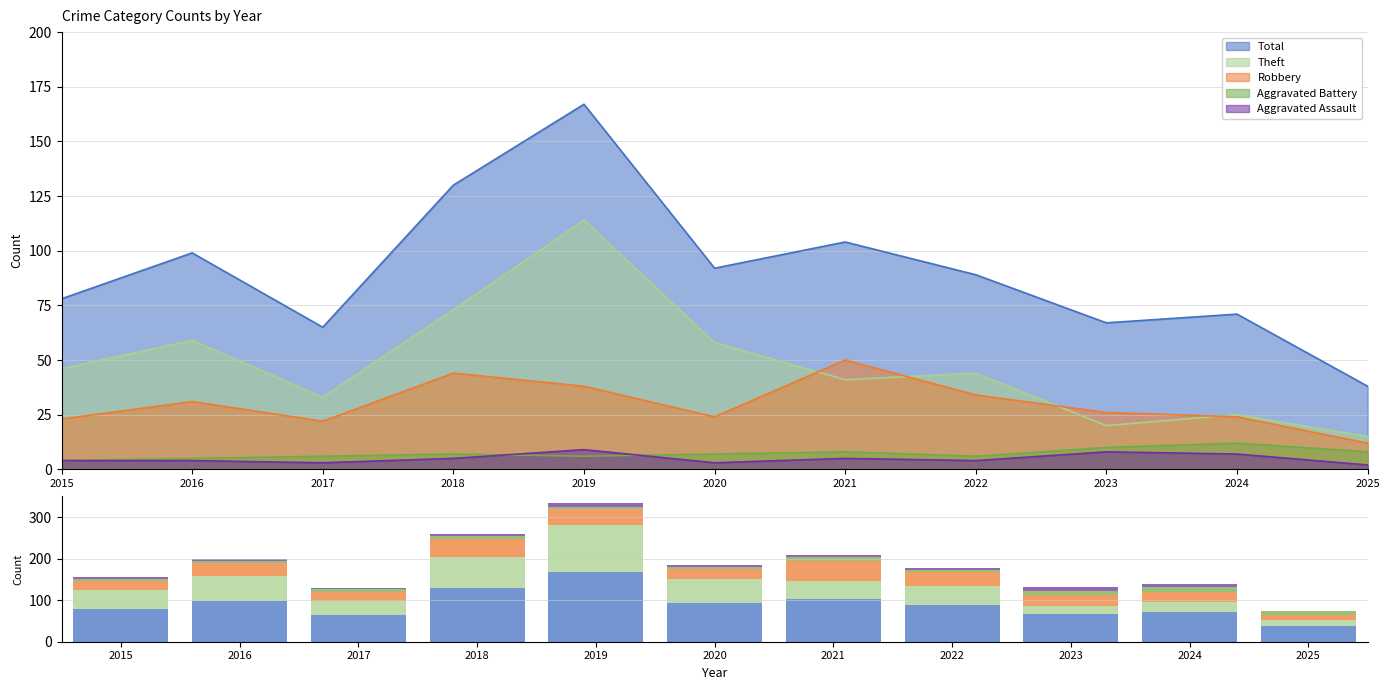

Reading left to right, list all the values displayed in this chart.

Total: 2015=78	2016=99	2017=65	2018=130	2019=167	2020=92	2021=104	2022=89	2023=67	2024=71	2025=38
Theft: 2015=46	2016=59	2017=33	2018=73	2019=114	2020=58	2021=41	2022=44	2023=20	2024=25	2025=15
Robbery: 2015=23	2016=31	2017=22	2018=44	2019=38	2020=24	2021=50	2022=34	2023=26	2024=24	2025=12
Aggravated Battery: 2015=4	2016=5	2017=6	2018=7	2019=6	2020=7	2021=8	2022=6	2023=10	2024=12	2025=8
Aggravated Assault: 2015=4	2016=4	2017=3	2018=5	2019=9	2020=3	2021=5	2022=4	2023=8	2024=7	2025=2